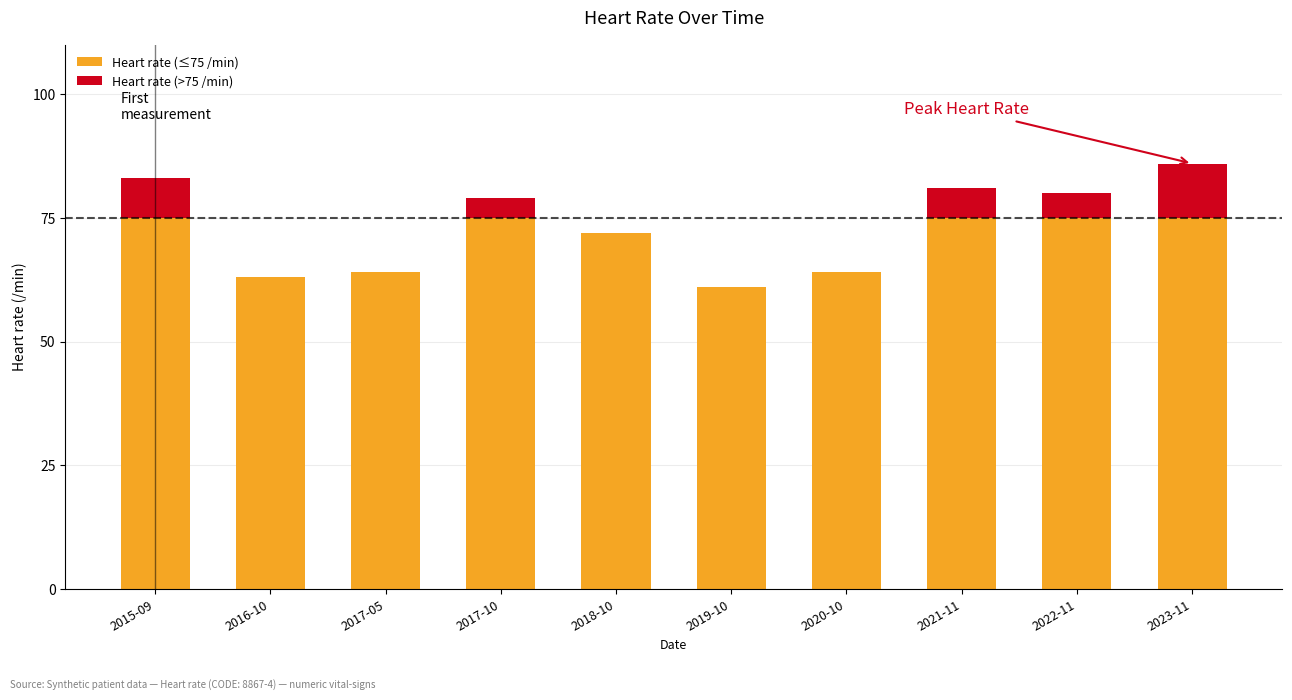

Does the chart contain stacked bars?

Yes